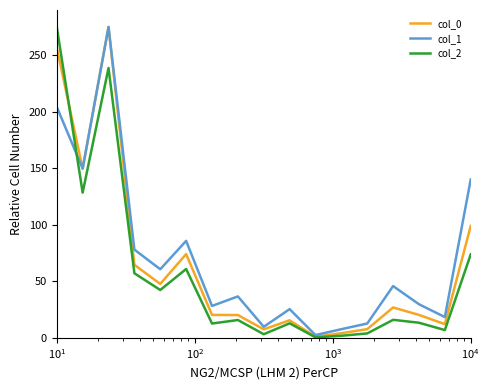

What is the difference between the maximum and second lowest values in the col_0 series?

270.8